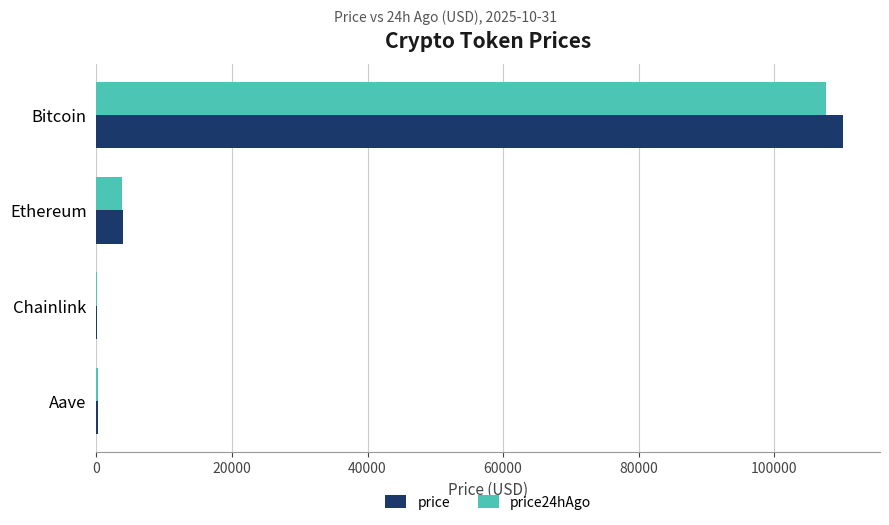

True or false: price has a value of 110117.0 at Bitcoin.

True